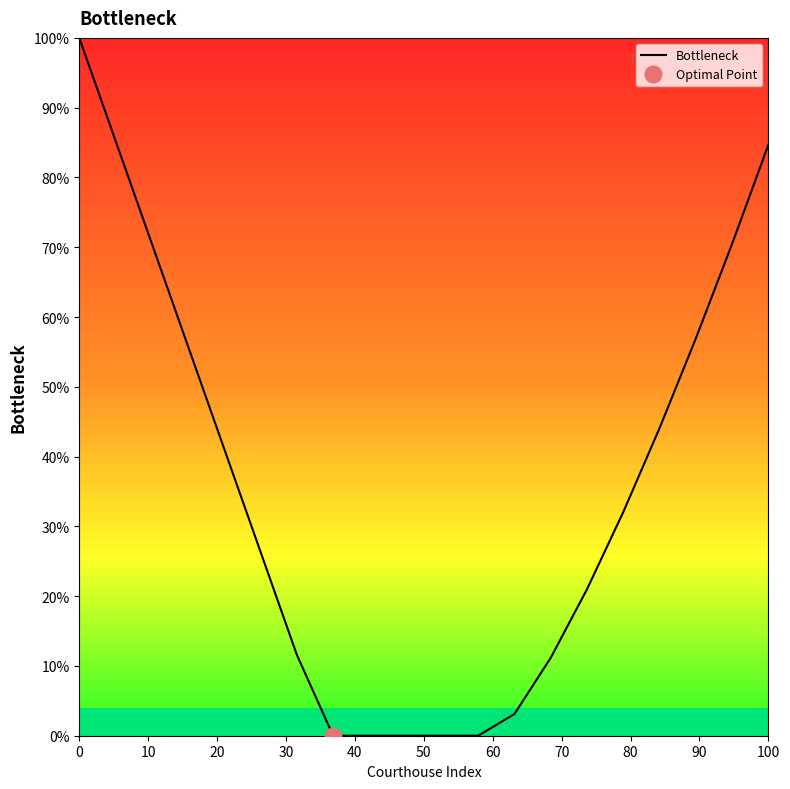

What is the change in value from 11 to 17?

+56.9